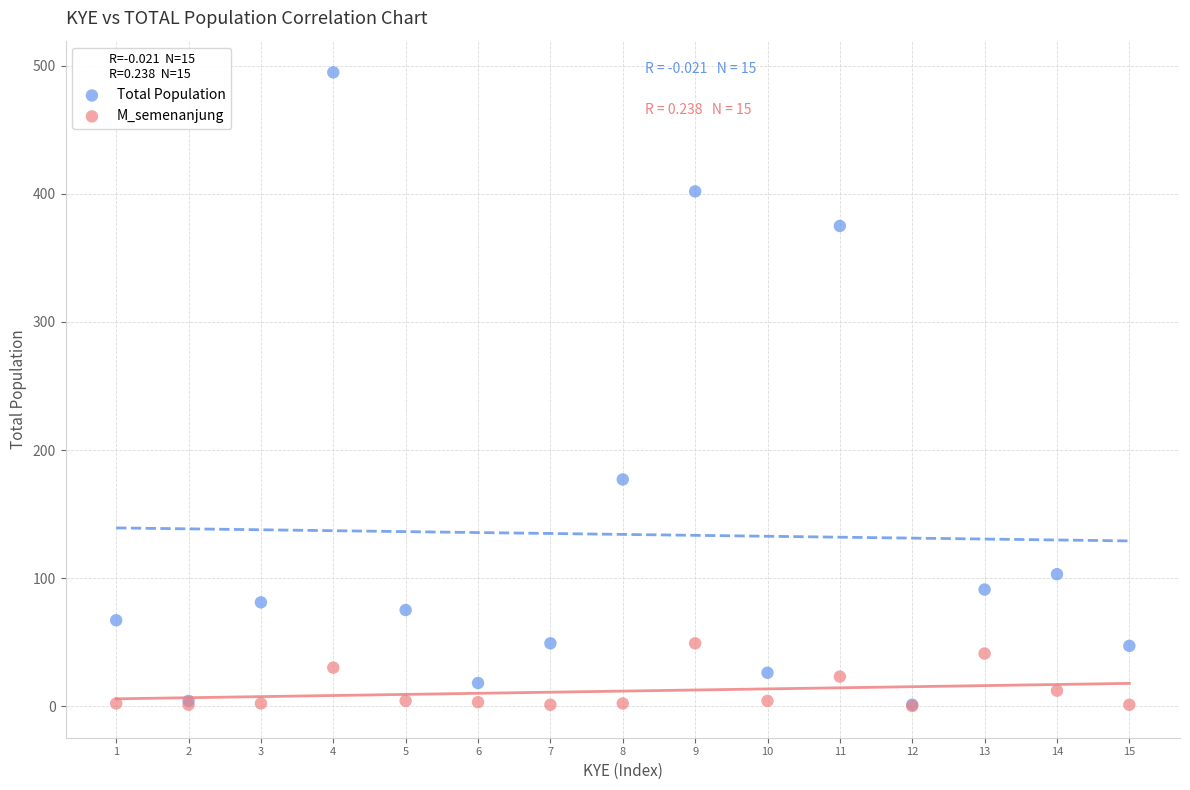

Across all series, what Y value is closest to 247?

177